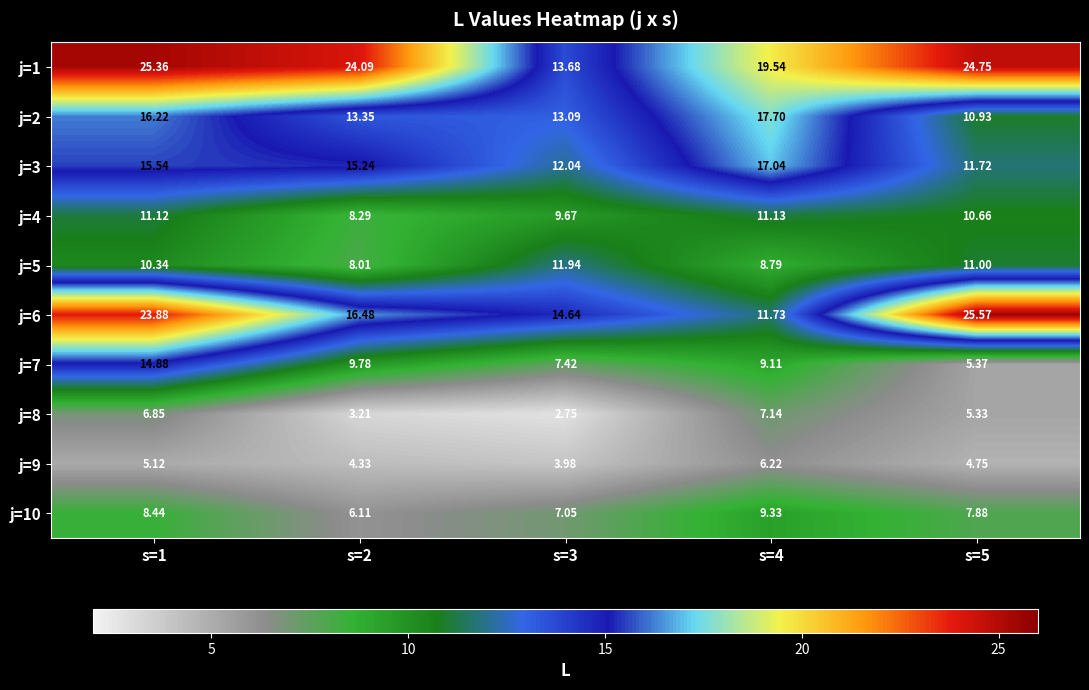

Is the value of j=4 at s=1 greater than the value of j=1 at s=3?

No